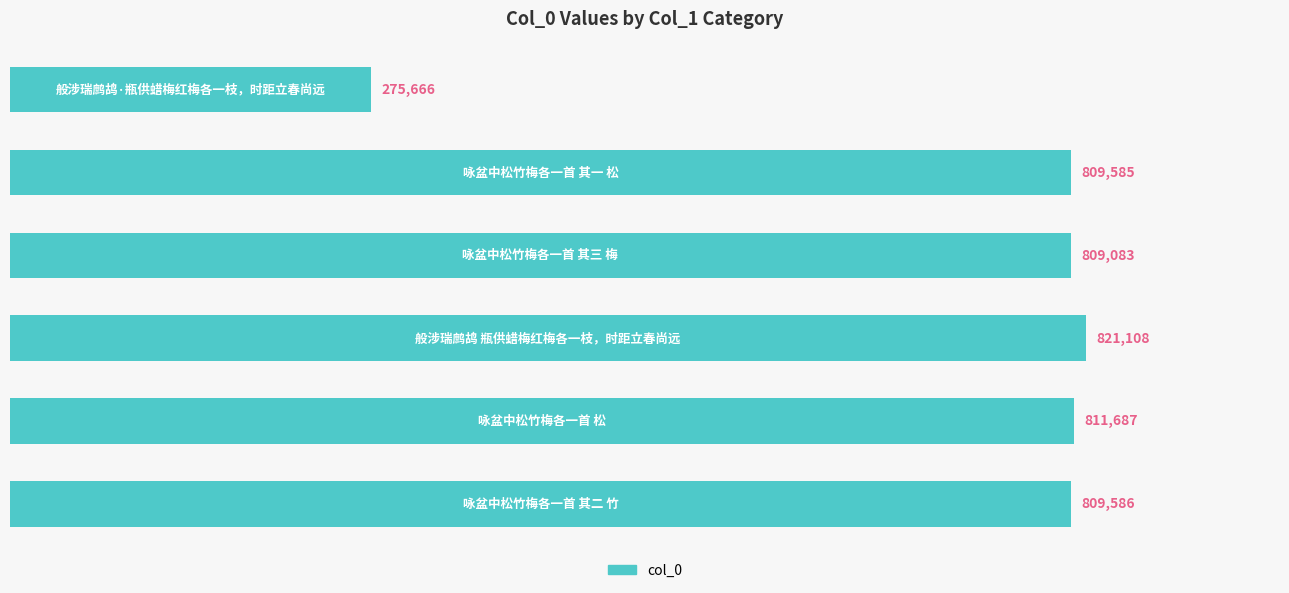

What is the greatest value displayed?

821108